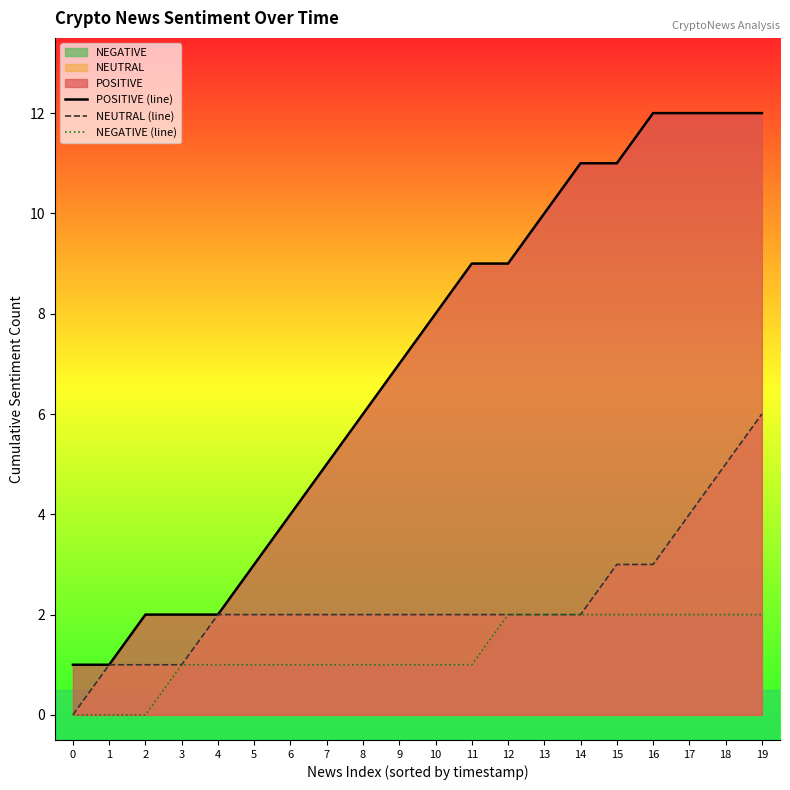

What is the value of the NEGATIVE (line) point at the 12th from the left?

1